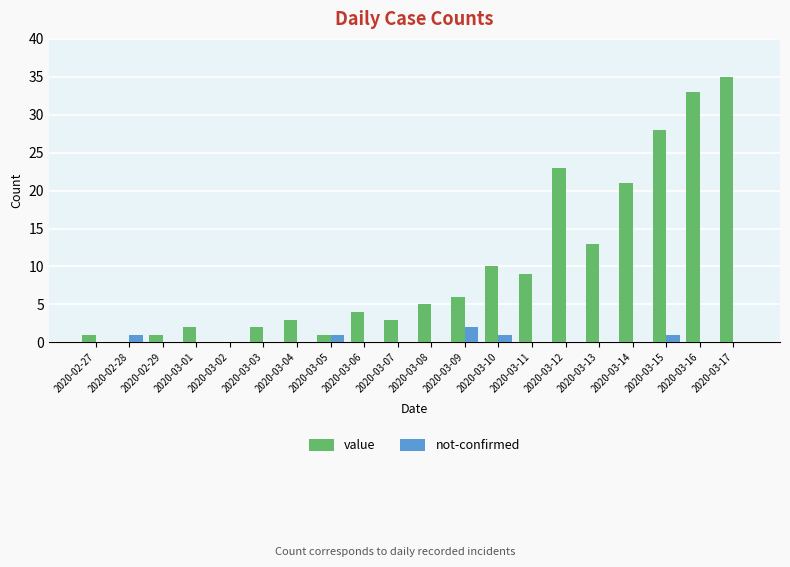

Is it true that value equals 5 at 2020-03-07?

False